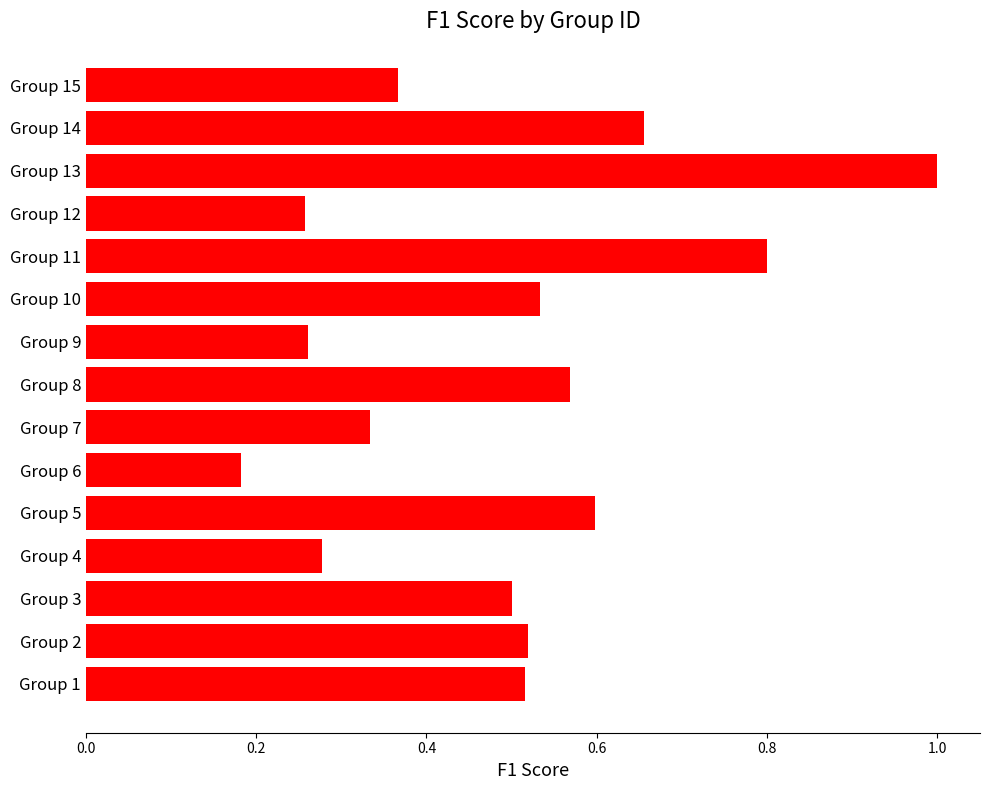

Between Group 1 and Group 8, which is larger?

Group 8